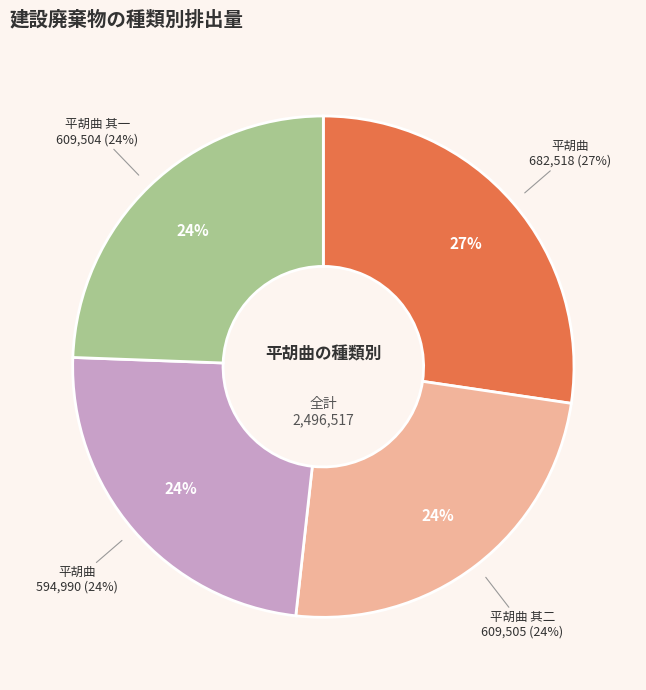

Count the number of slices in the pie.

4